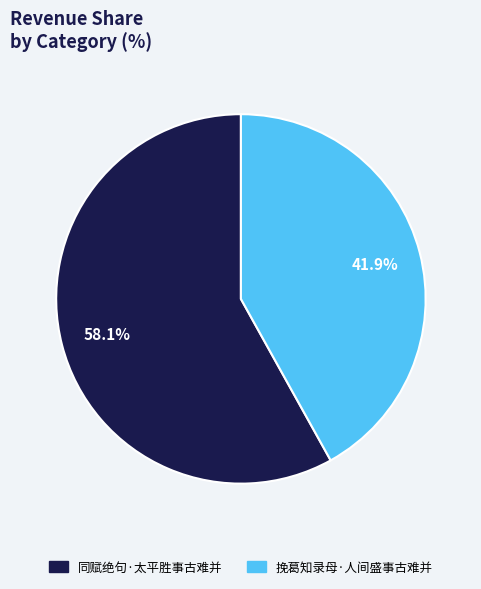

Is 同赋绝句·太平胜事古难并 the majority of the pie?

Yes